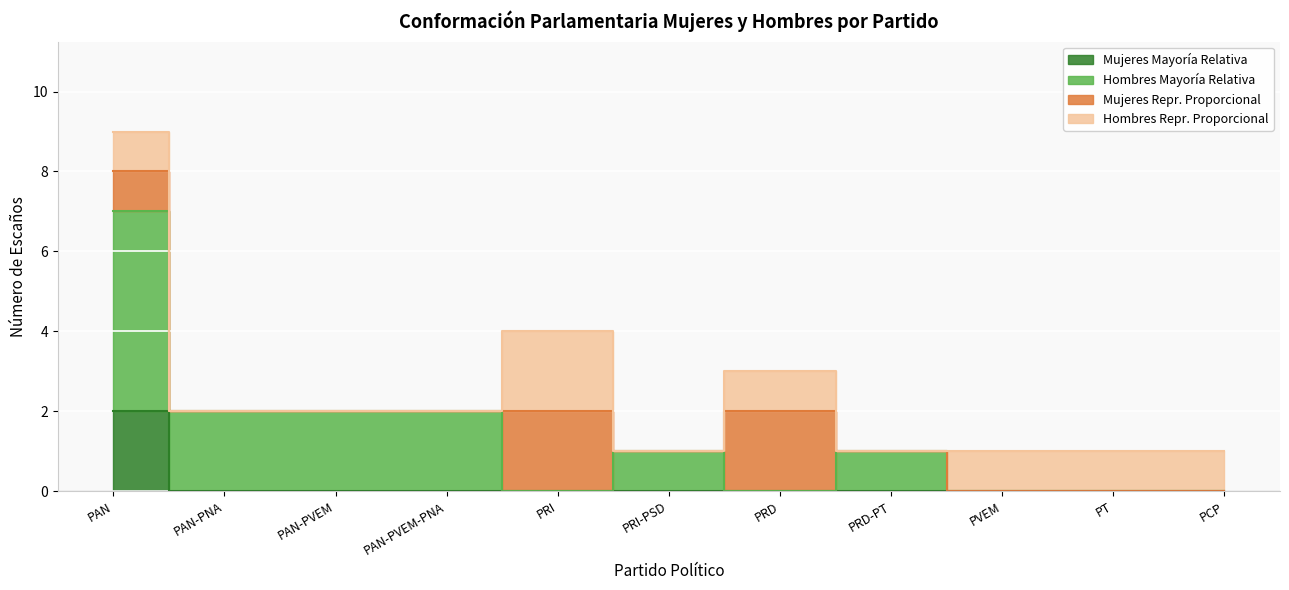

True or false: Mujeres Mayoría Relativa and Hombres Mayoría Relativa cross at least once.

False